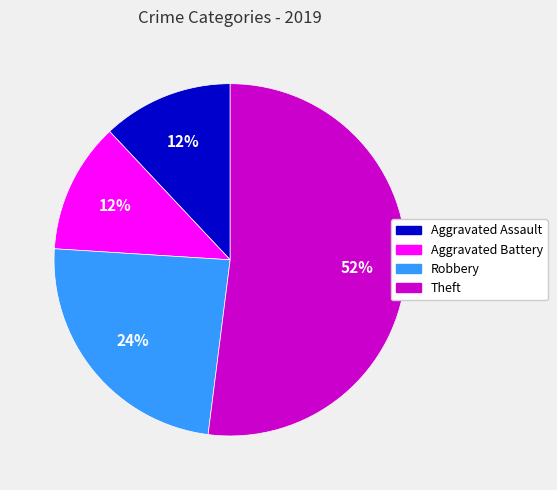

Do Theft and Robbery together represent more than half of the pie?

Yes